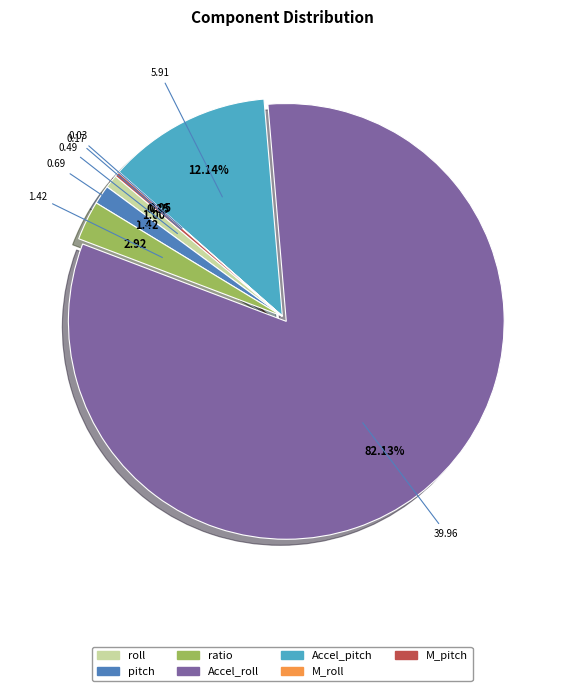

What percentage is the Accel_roll slice, to the nearest percent?

82%